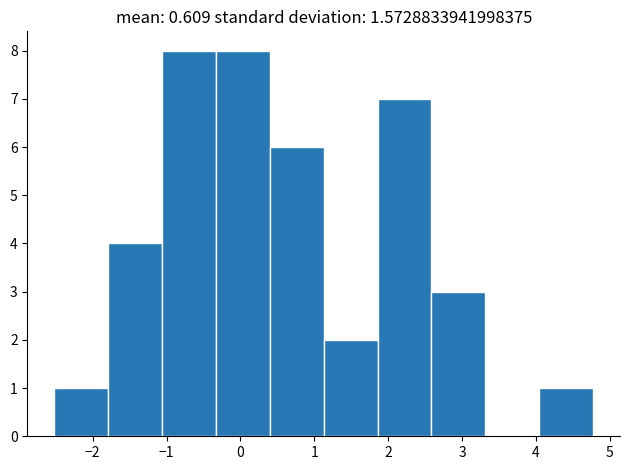

Reading left to right, list every bar in this chart as the range it spans on the x-axis followed by its height. Neither the bar edges nor the heights are printed on the chart, so give them approximately, as read against the axes.

-2.5 to -1.8: 1
-1.8 to -1.1: 4
-1.1 to -0.3: 8
-0.3 to 0.4: 8
0.4 to 1.1: 6
1.1 to 1.9: 2
1.9 to 2.6: 7
2.6 to 3.3: 3
3.3 to 4.0: 0
4.0 to 4.8: 1